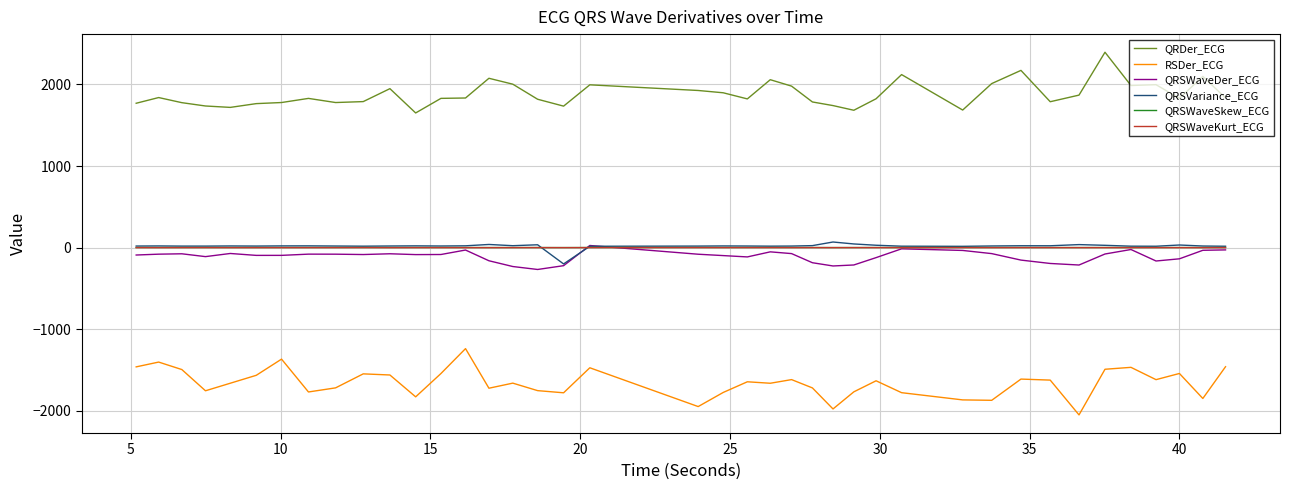

What is the greatest value displayed?

2394.3